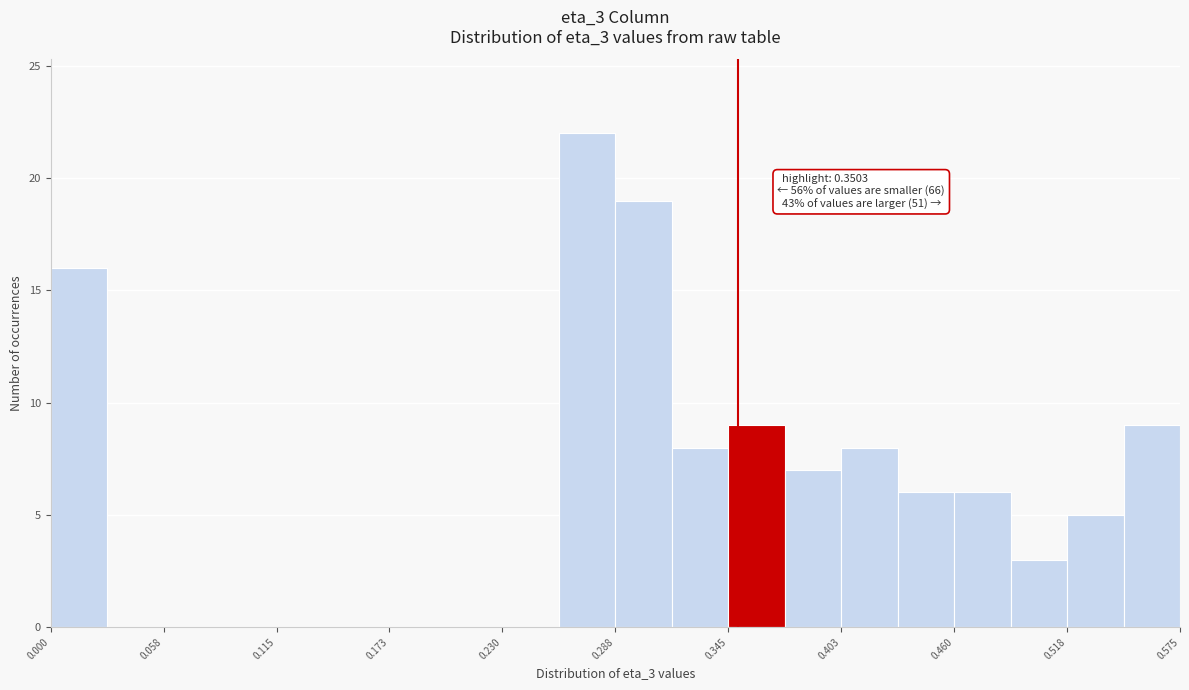

Around what value on the x-axis is the tallest bar? Give the approximate position of its centre, as read against the axis.

0.27